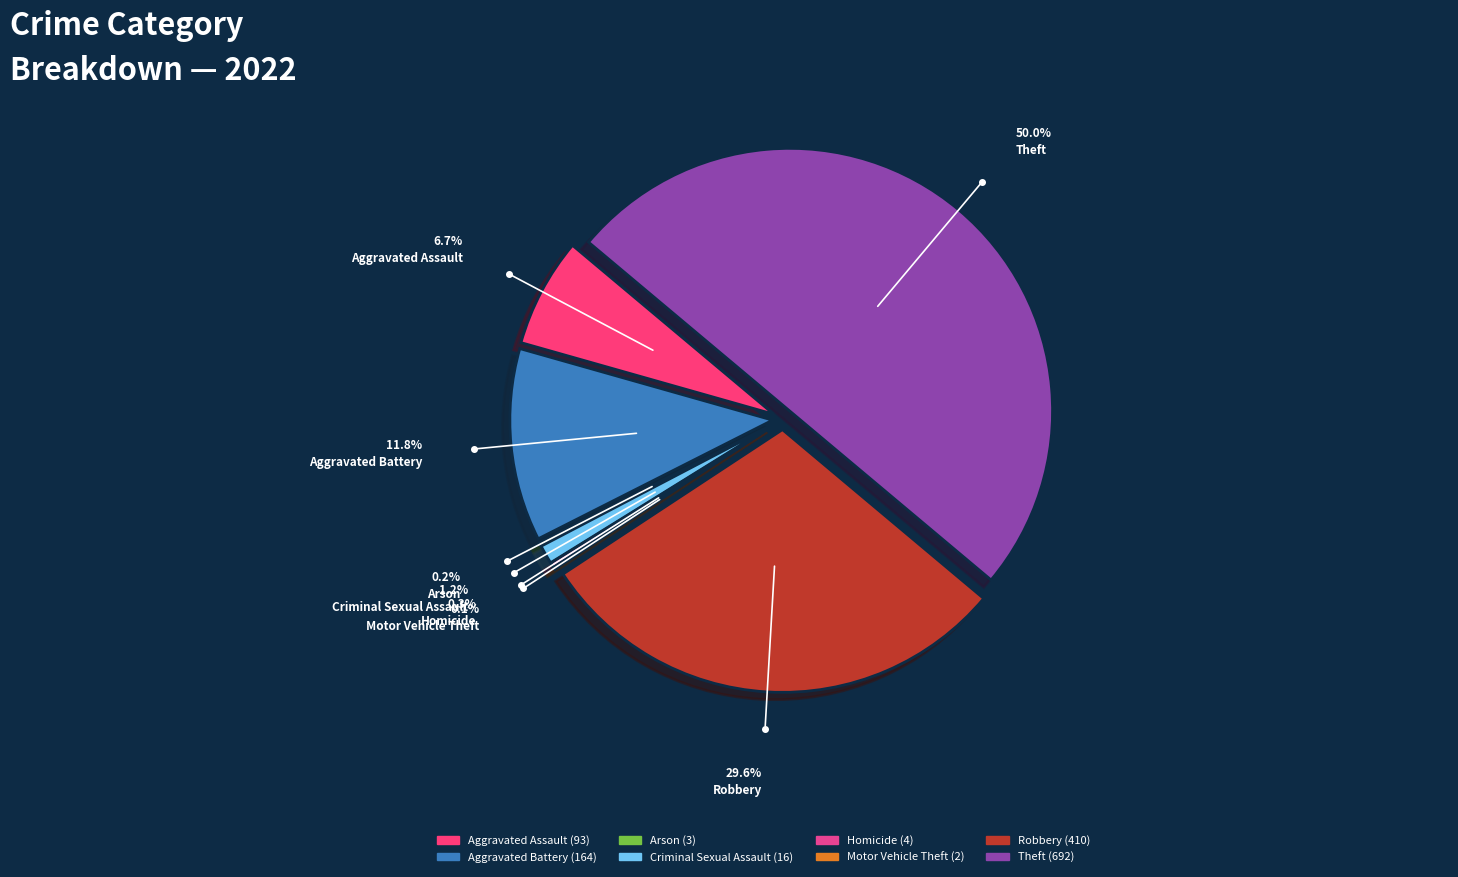

Rank the categories by value from lowest to highest.

Motor Vehicle Theft, Arson, Homicide, Criminal Sexual Assault, Aggravated Assault, Aggravated Battery, Robbery, Theft